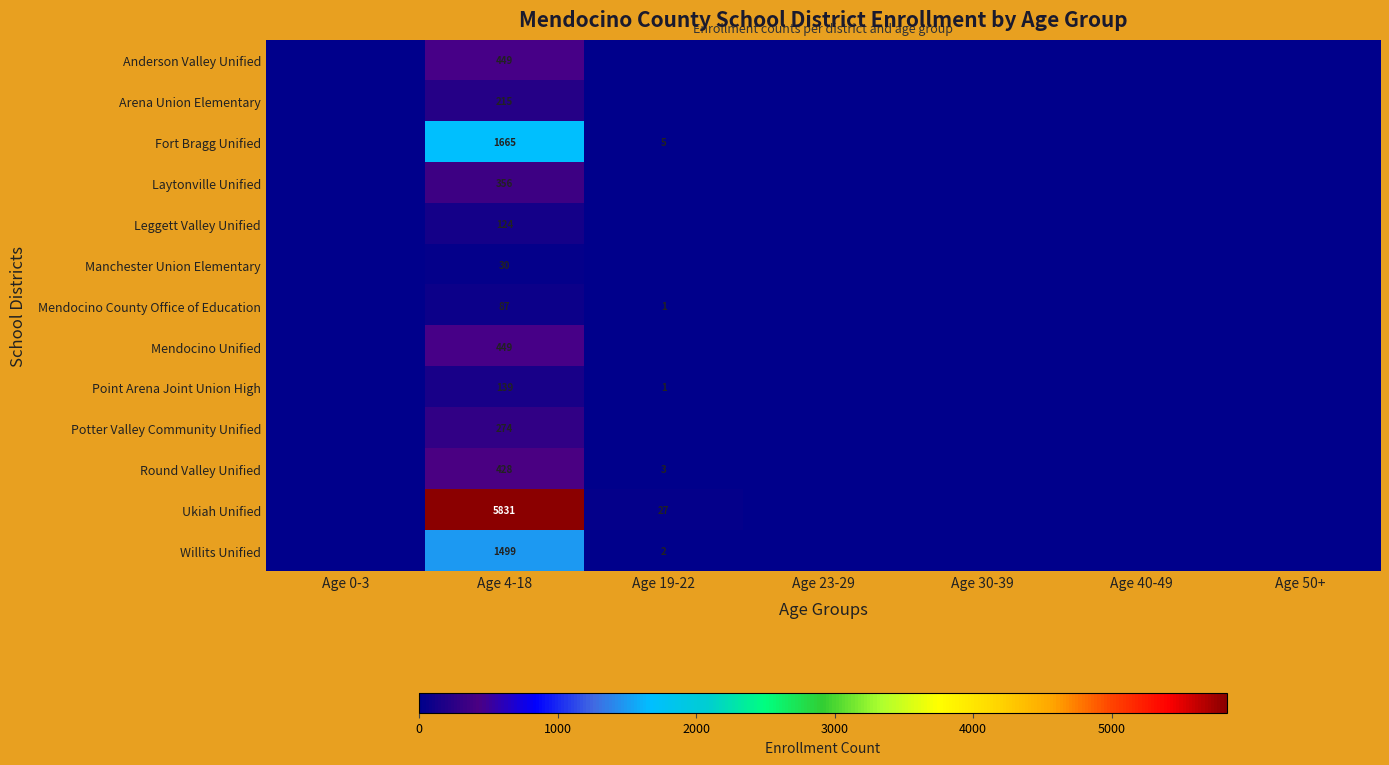

What is the total value across all series at Age 4-18?

11546